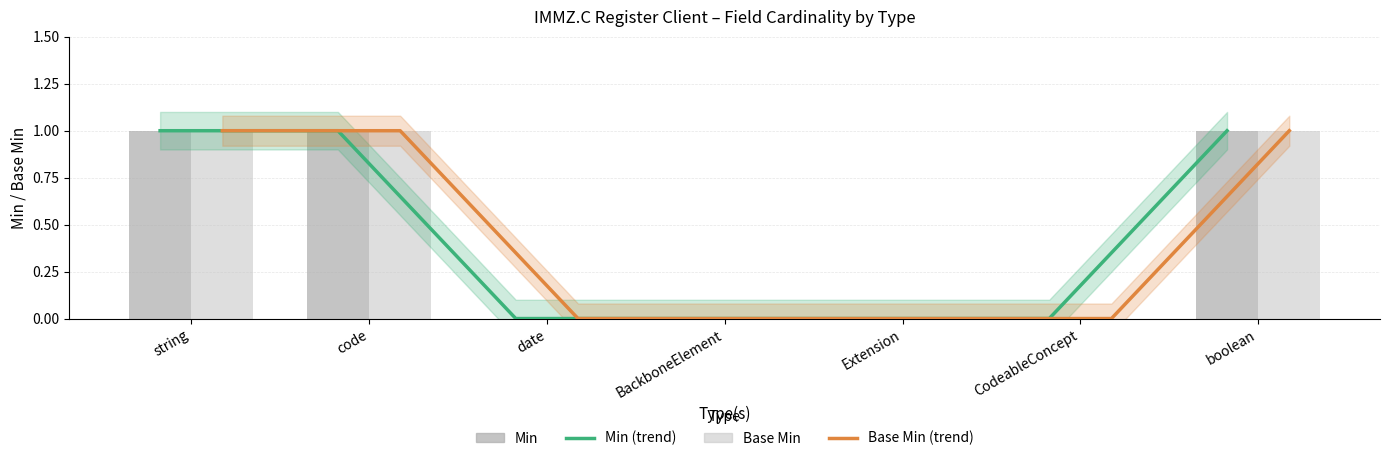

Which series has the largest total across all categories?

Min (trend)